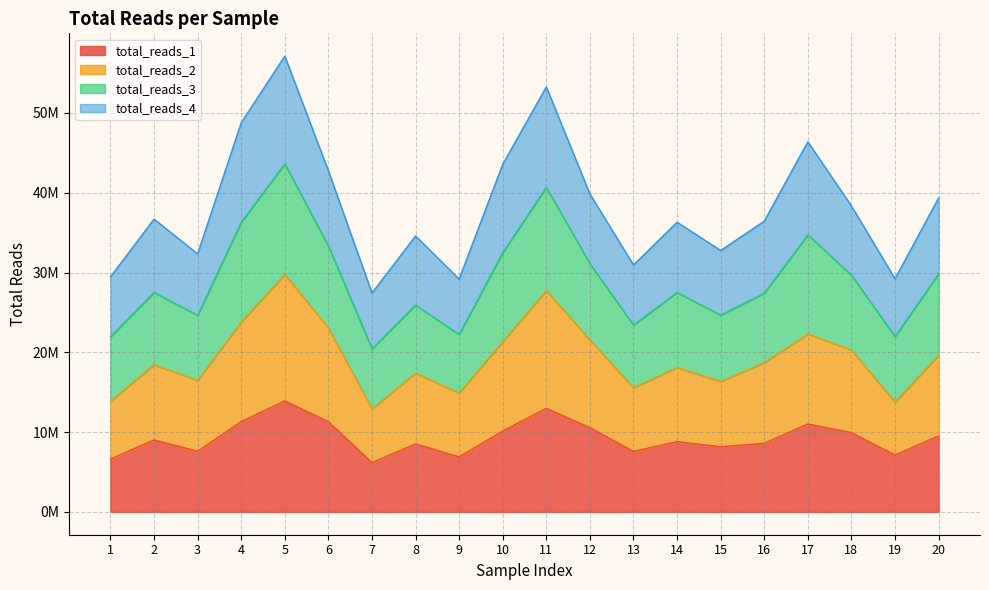

The value of total_reads_1 at 9 is 11265988. True or false?

False